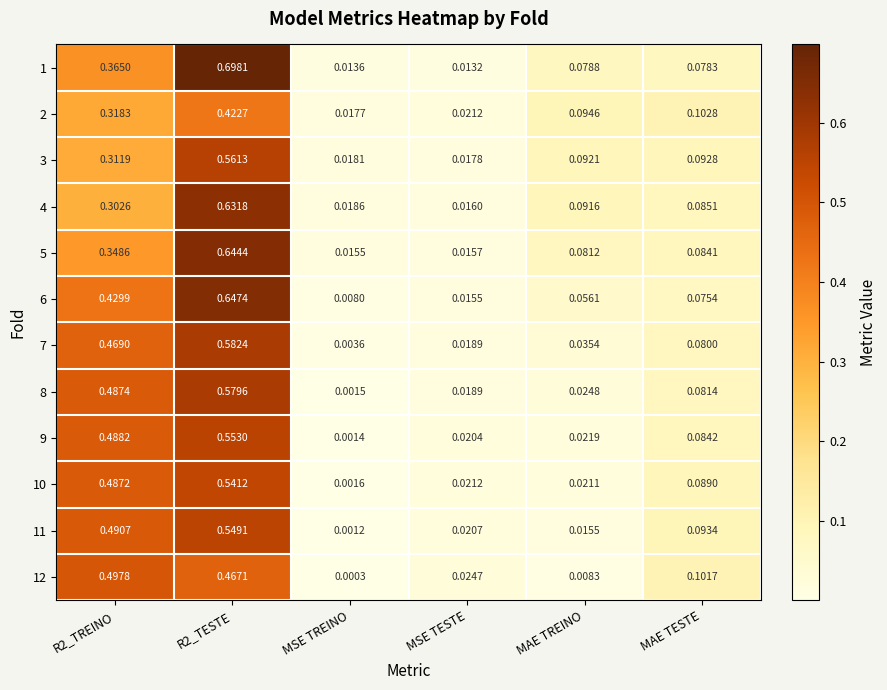

At which category is the sum across all series the highest?

R2_TESTE